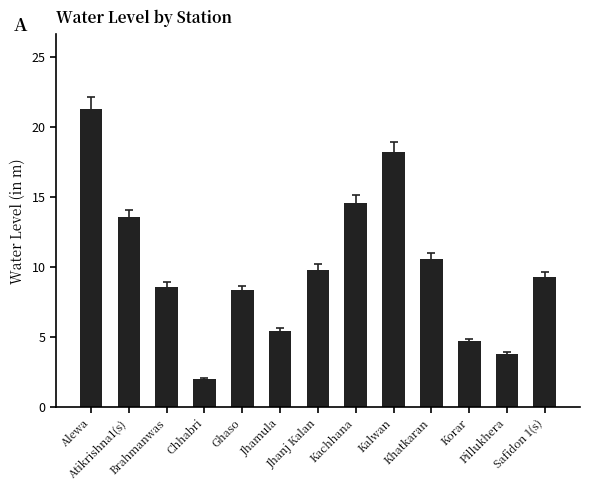

How many values are below 9?

6